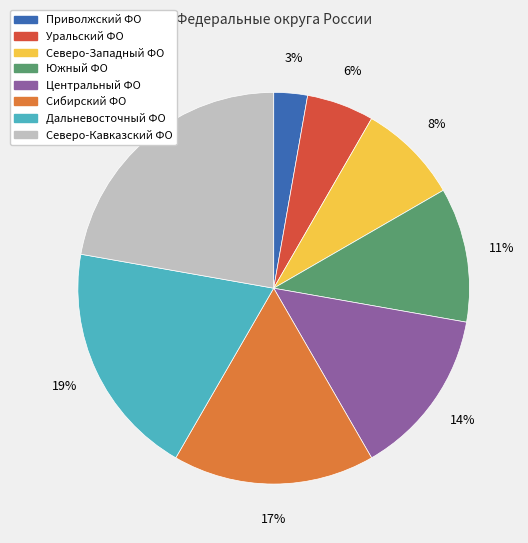

What is the largest slice in the pie chart?

Северо-Кавказский ФО